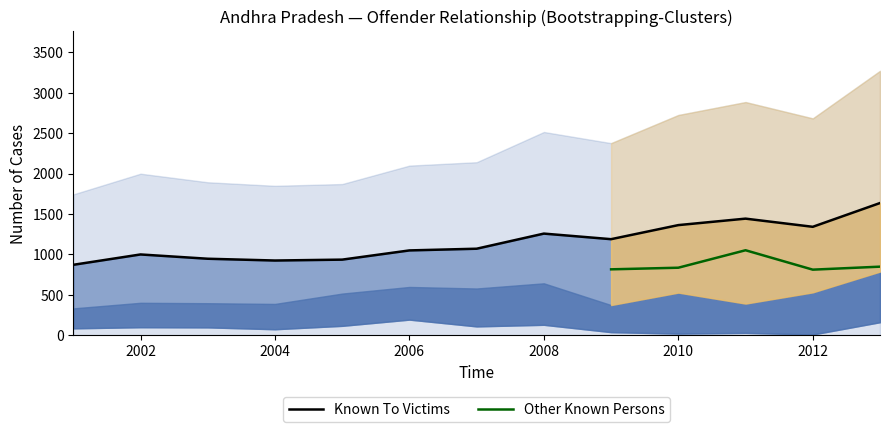

True or false: Known To Victims and Other Known Persons cross at least once.

False